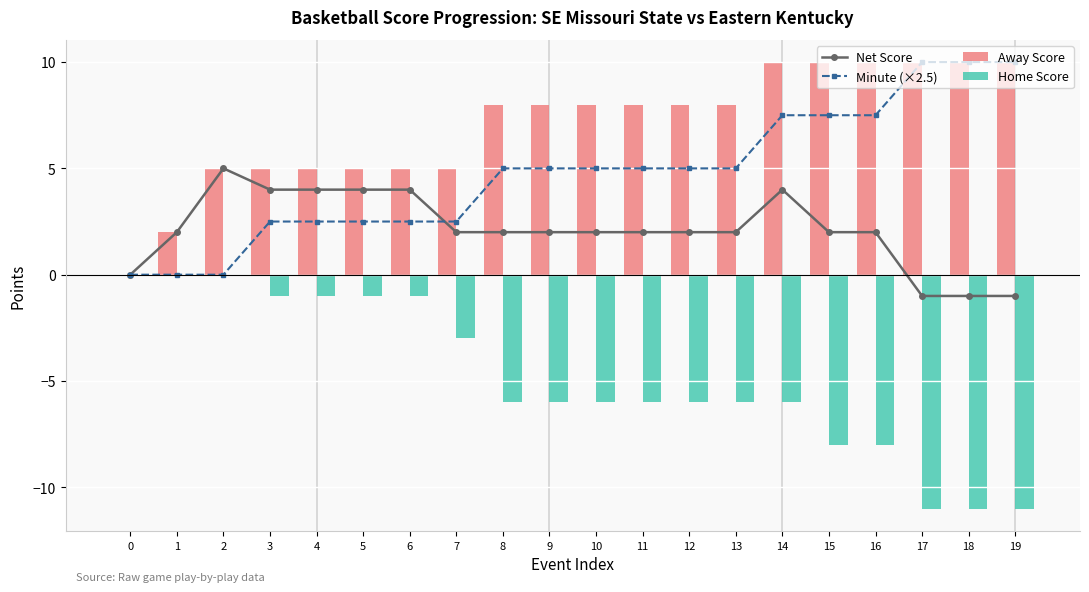

Which series has the largest total across all categories?

Away Score